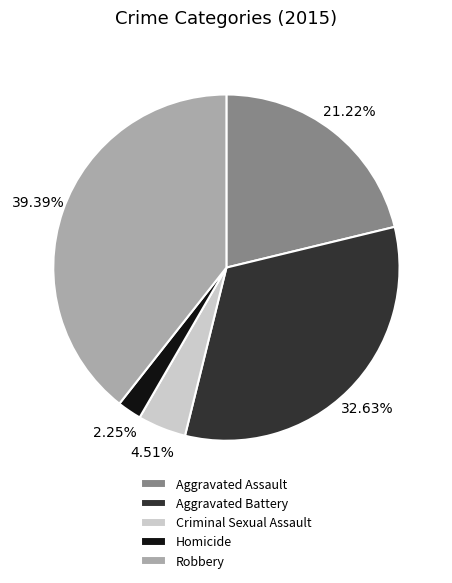

Is there a majority slice in this chart?

No